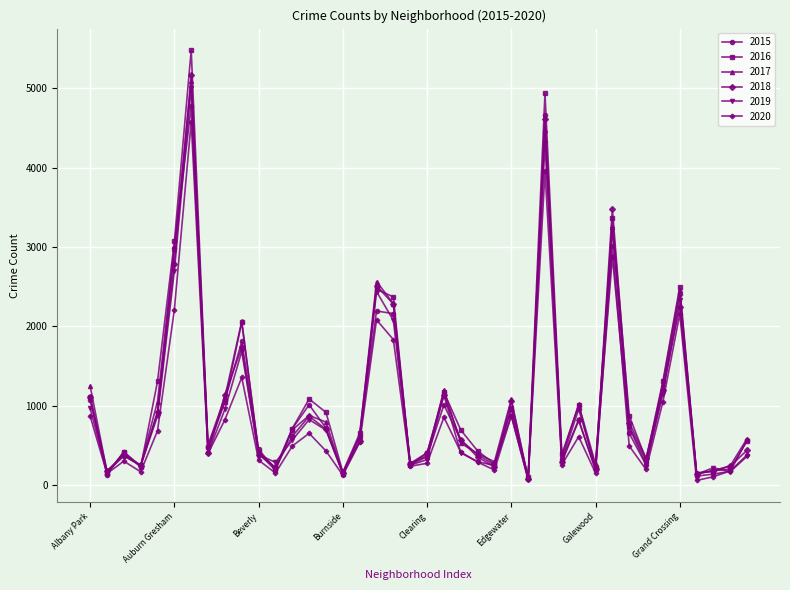

After their last crossing, which series has the higher values: 2018 or 2017?

2017